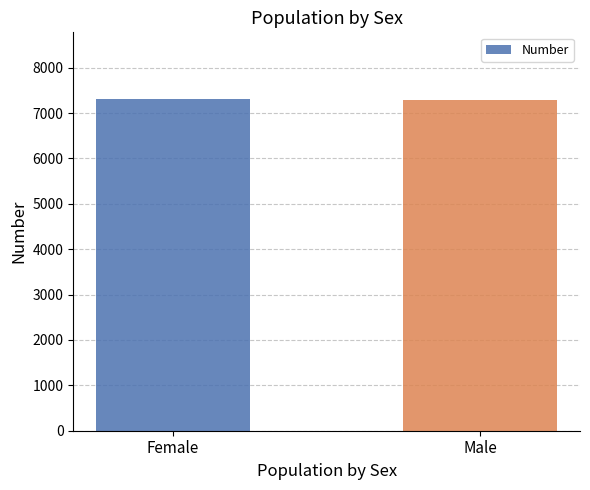

What is the ratio of the value at Male to the value at Female?

1.0